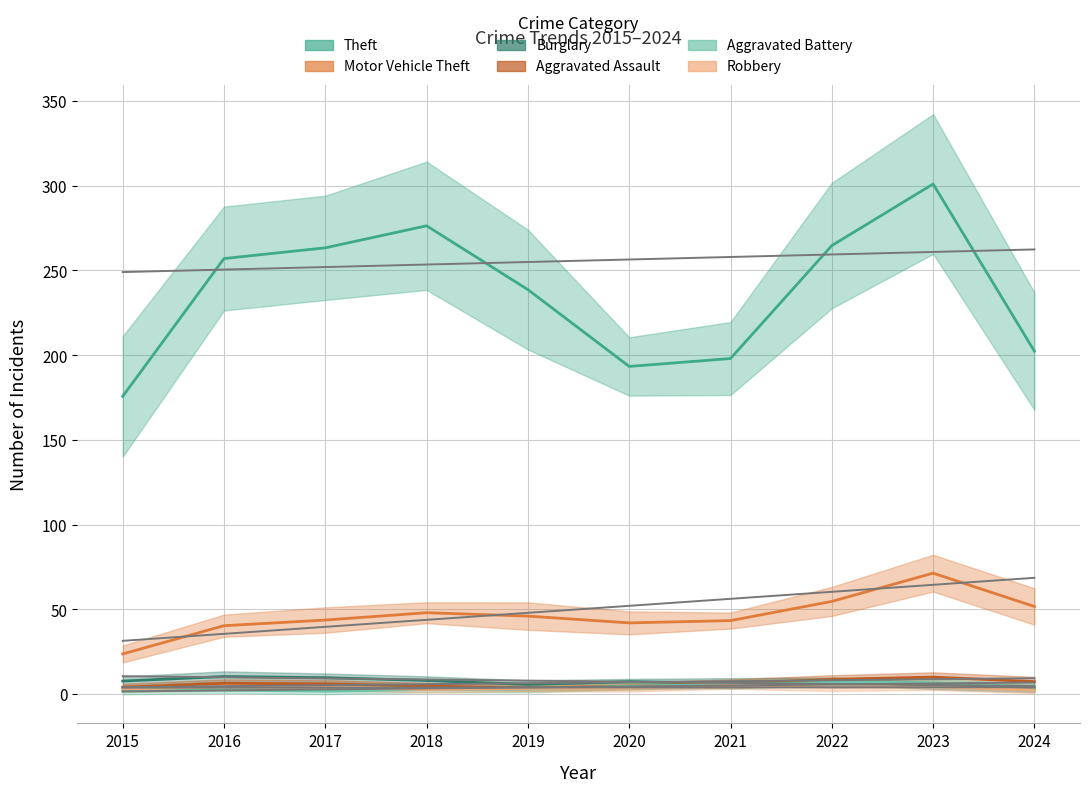

What is the sum of all Burglary values?

76